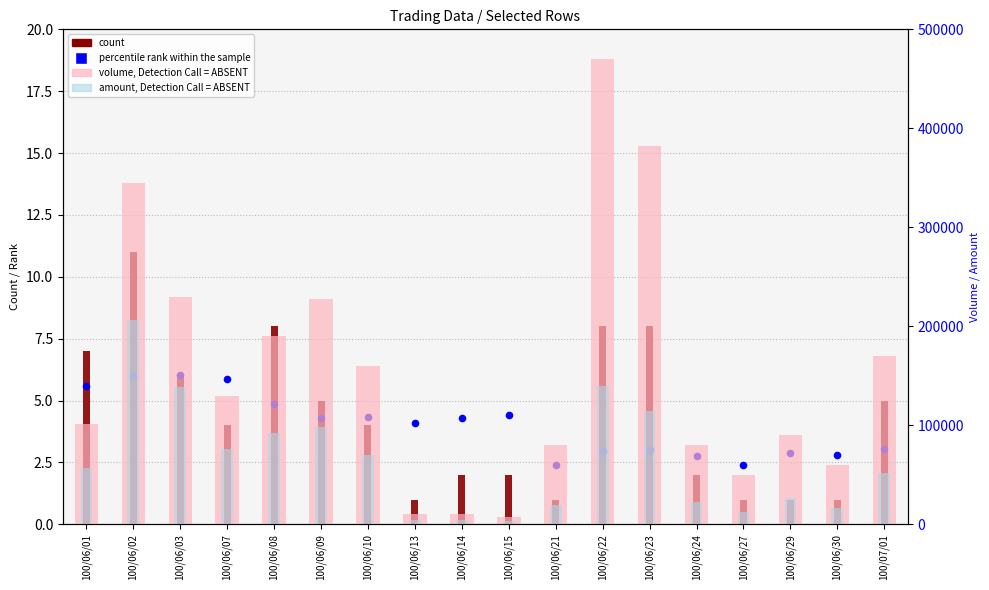

Which series has the largest total across all categories?

volume, Detection Call = ABSENT